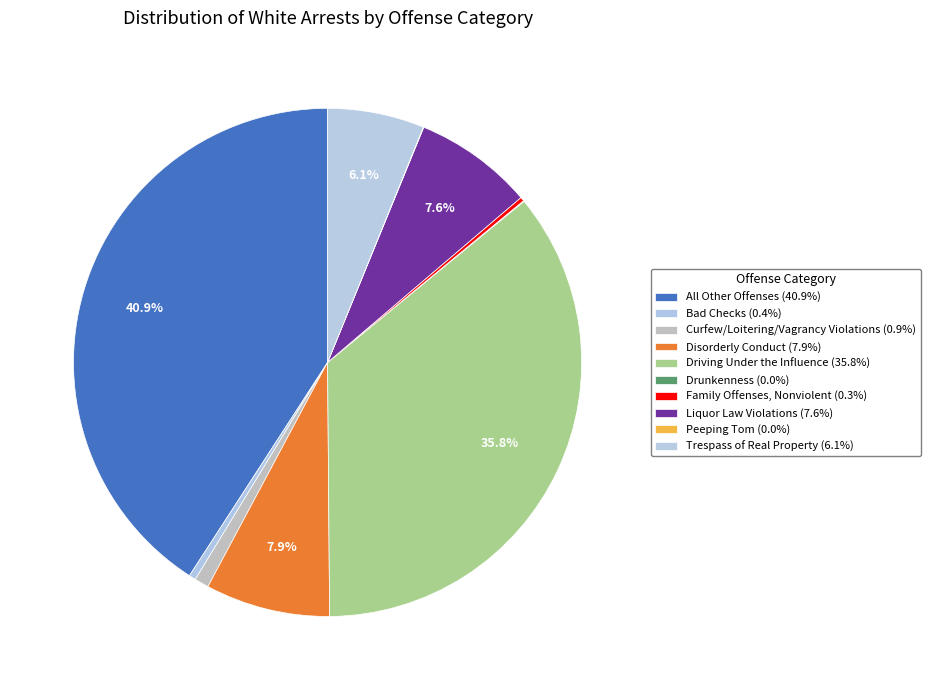

Is there a majority slice in this chart?

No